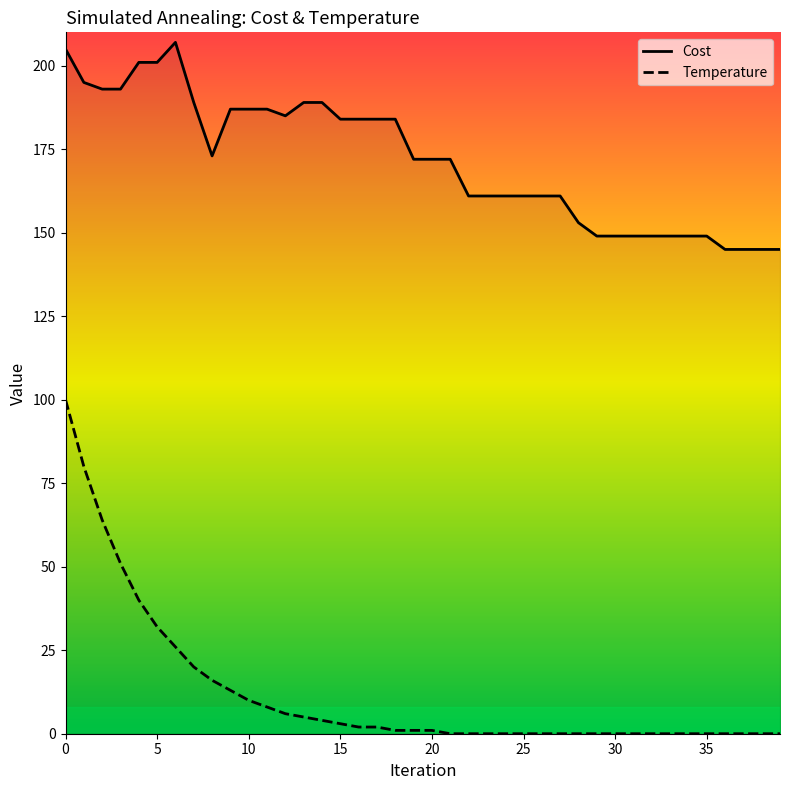

True or false: Cost has more than 0 points higher than both neighbors.

True